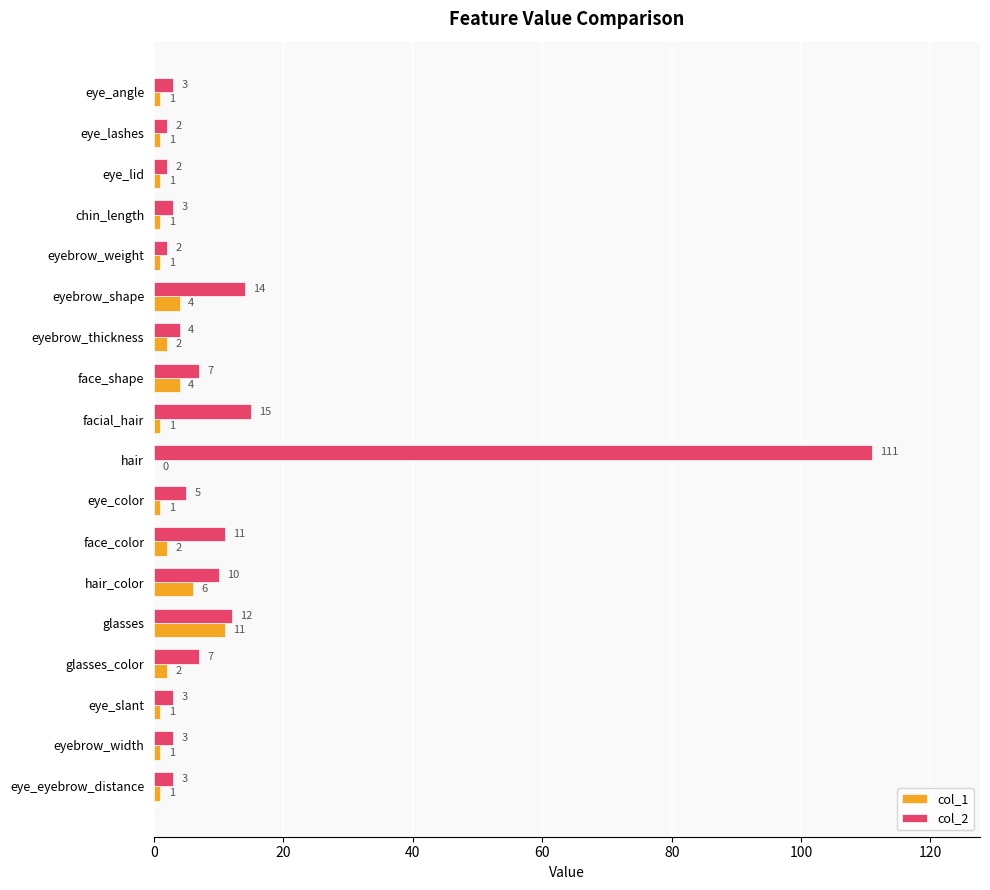

Which series changed the most between eye_angle and glasses_color?

col_2